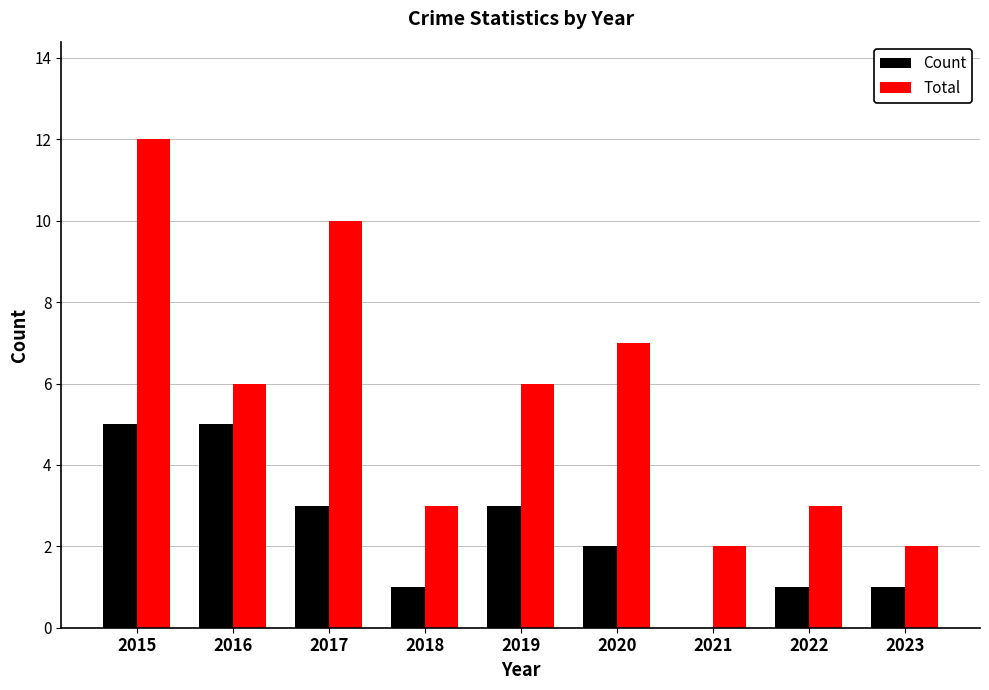

At which category is the sum across all series the highest?

2015